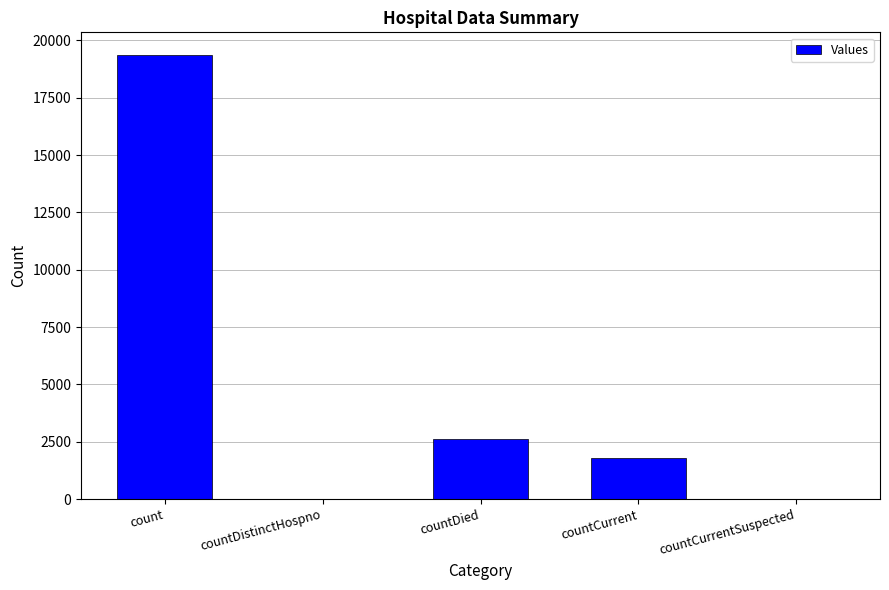

What is the difference between the values at countCurrent and countDistinctHospno?

1781